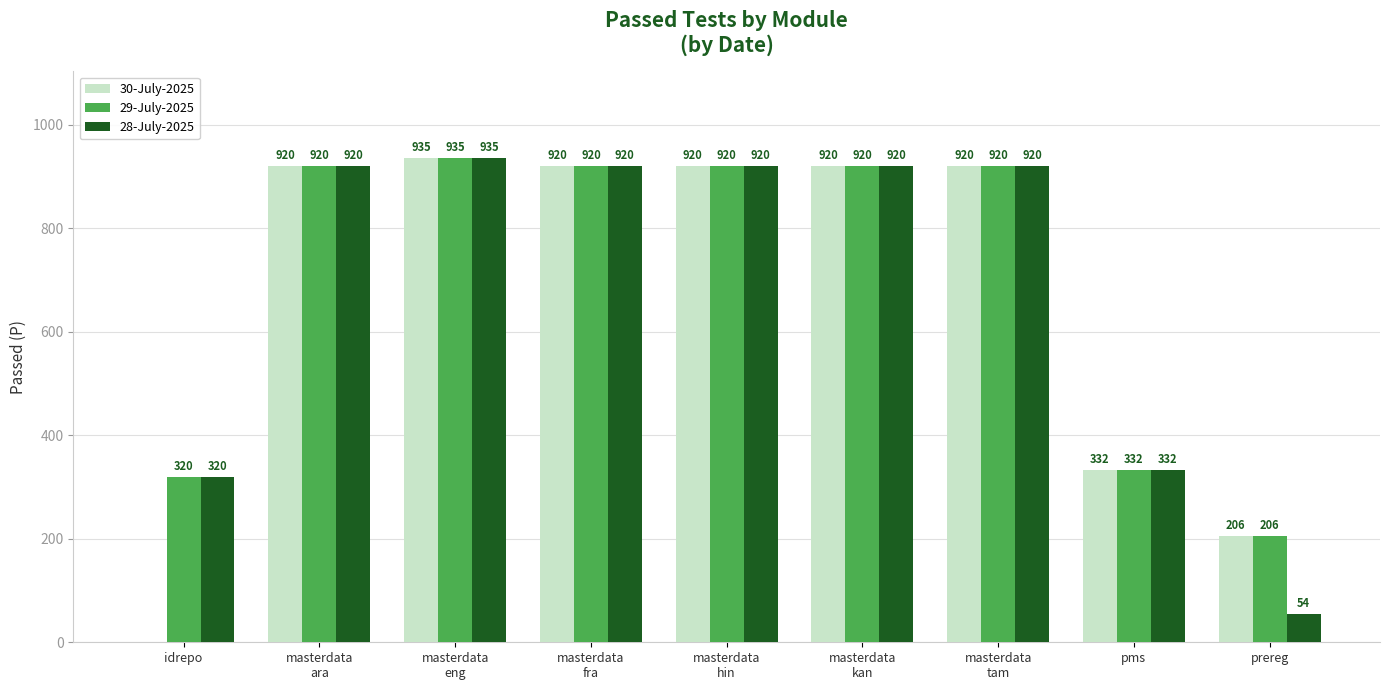

What is the spread (max minus min) of values at idrepo?

320